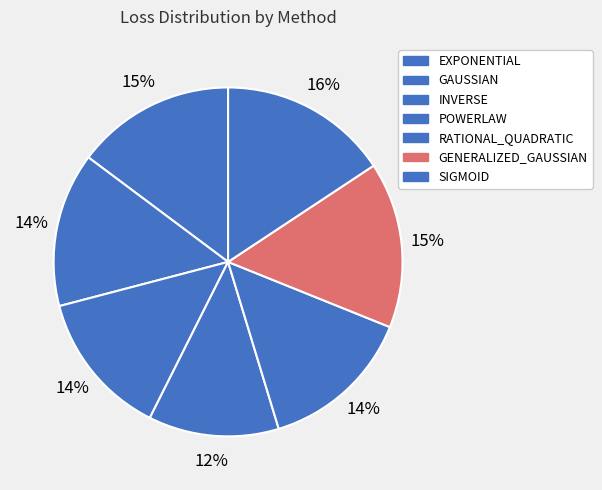

To the nearest percent, what is the difference between the largest and smallest slice percentages?

4%